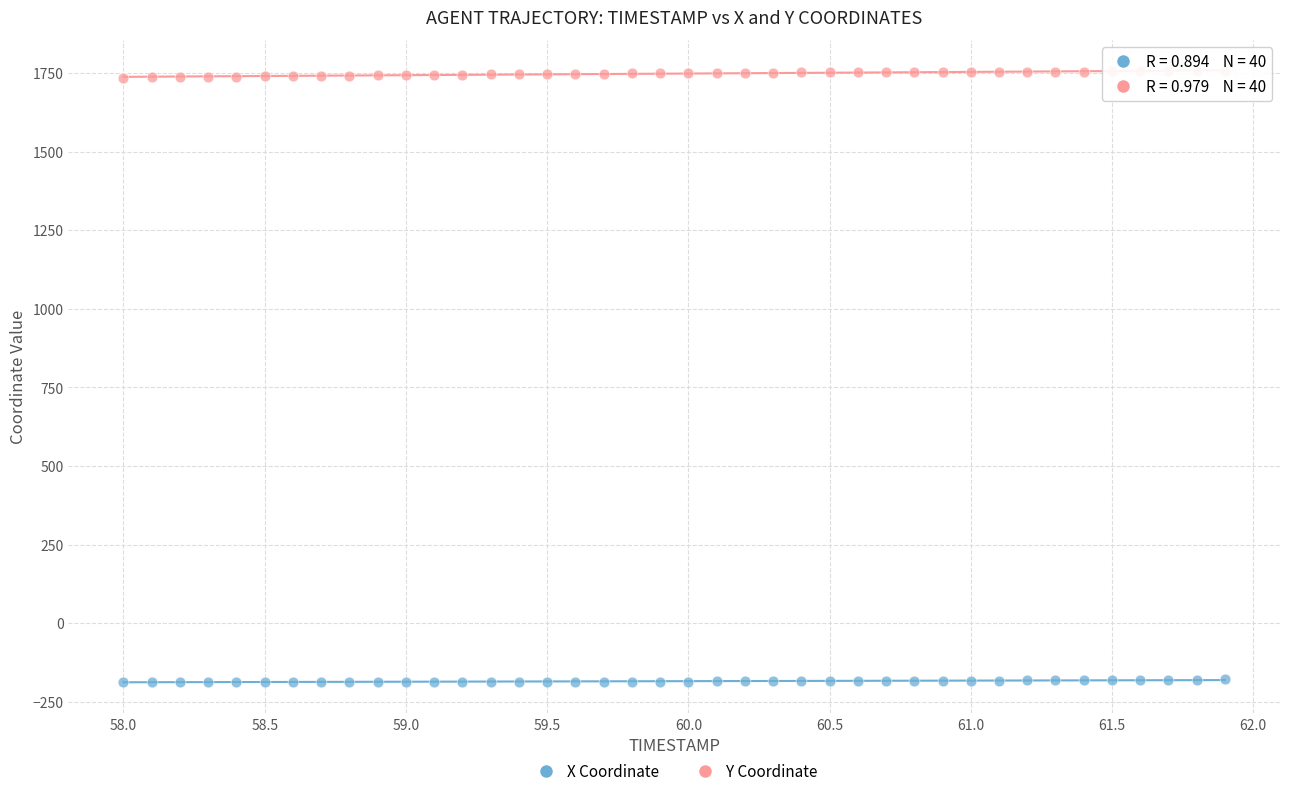

Which series has the largest Y range (max minus min)?

Y Coordinate